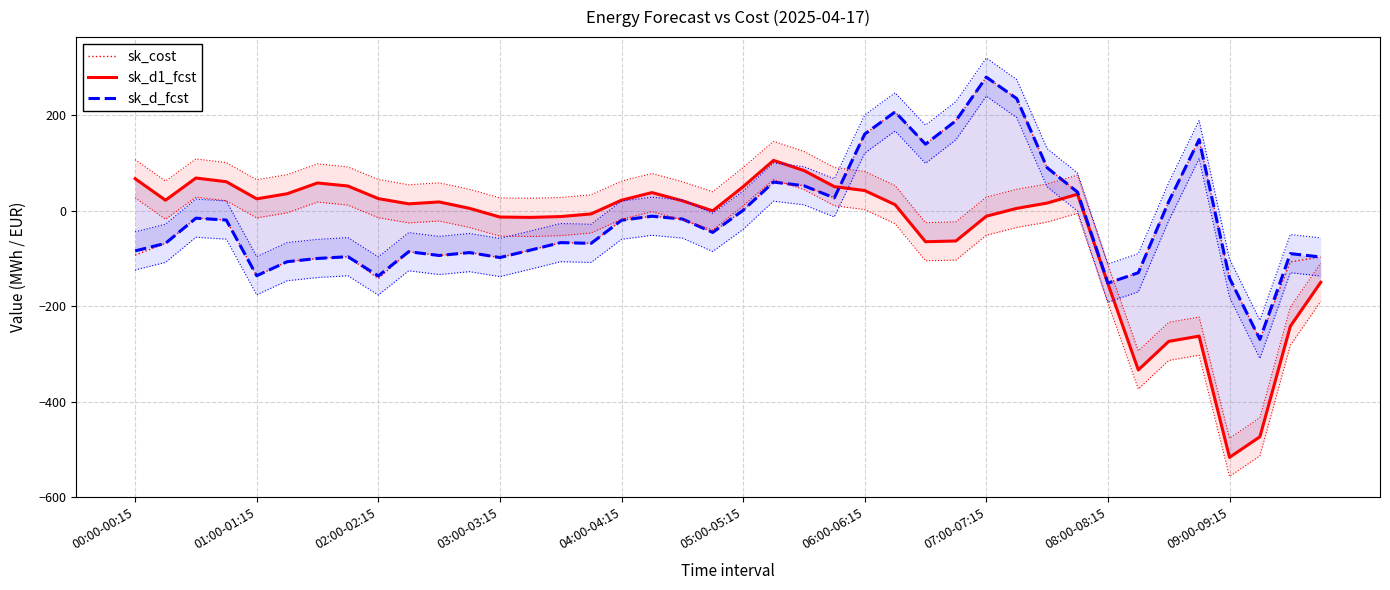

Rank the series at 22 from lowest to highest value.

sk_cost, sk_d_fcst, sk_d1_fcst